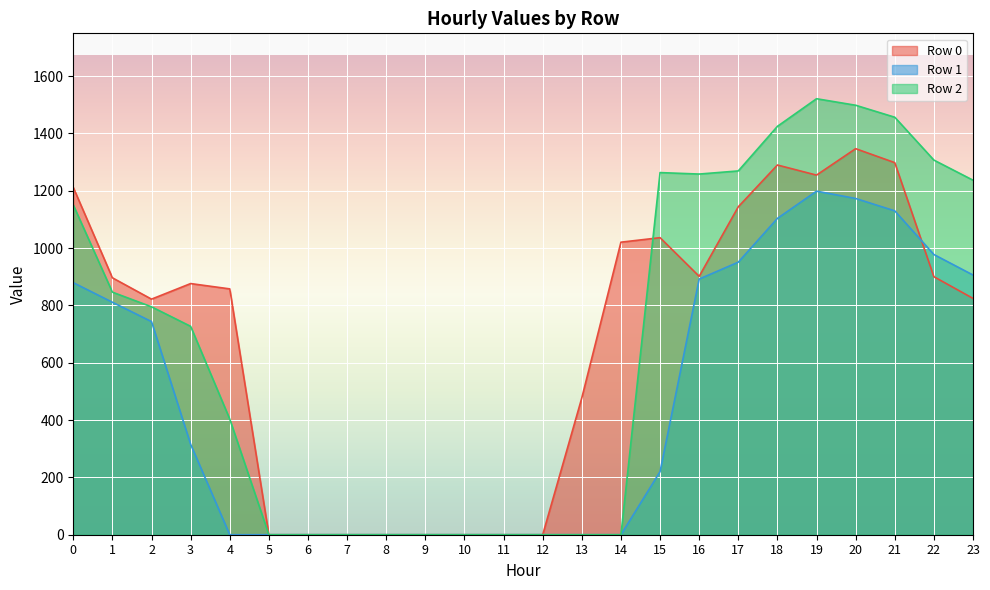

What is the average value of the Row 2 series?

673.2